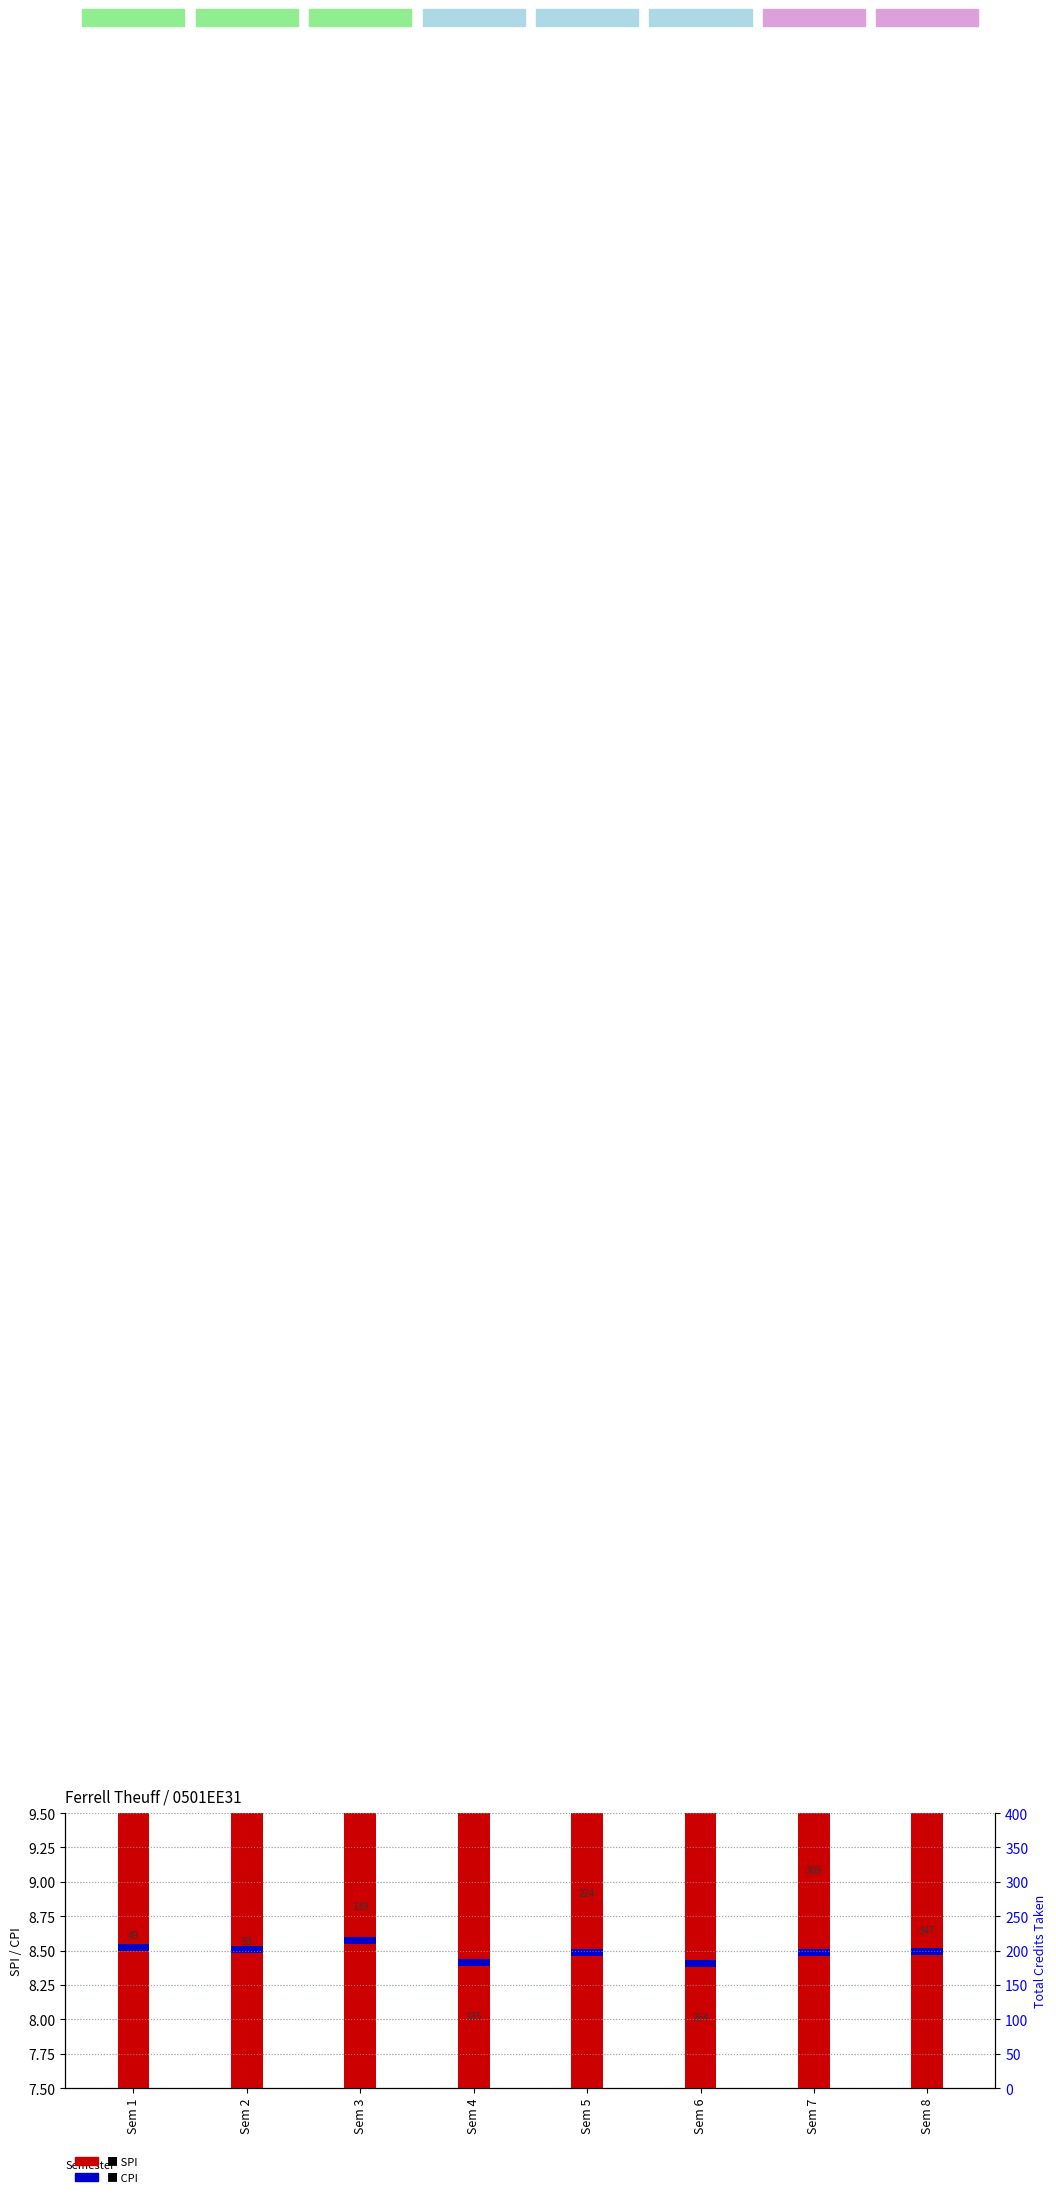

Which series has the largest range (max minus min)?

SPI